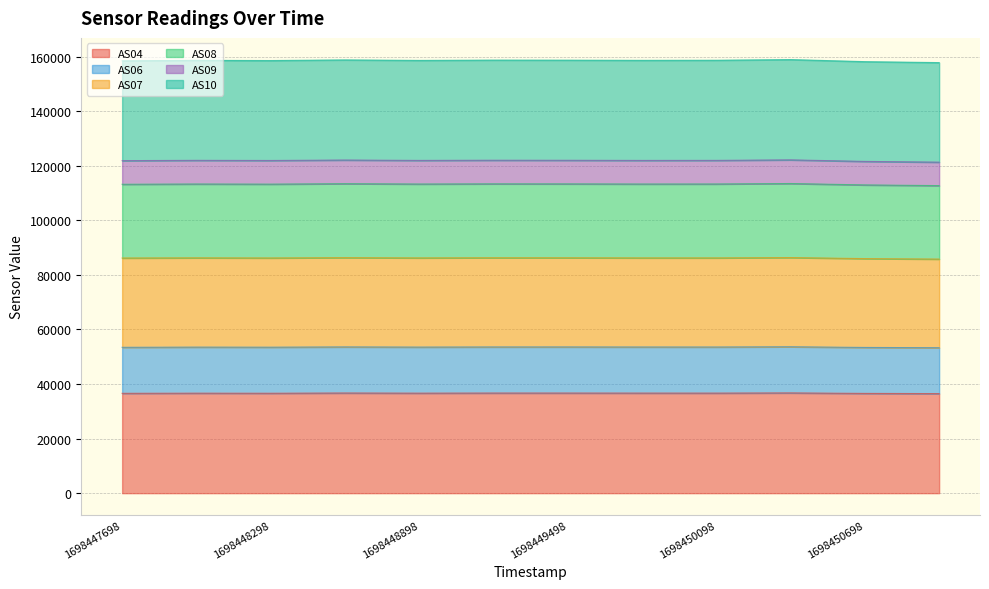

What is the total value across all series at 1698447698?

158468